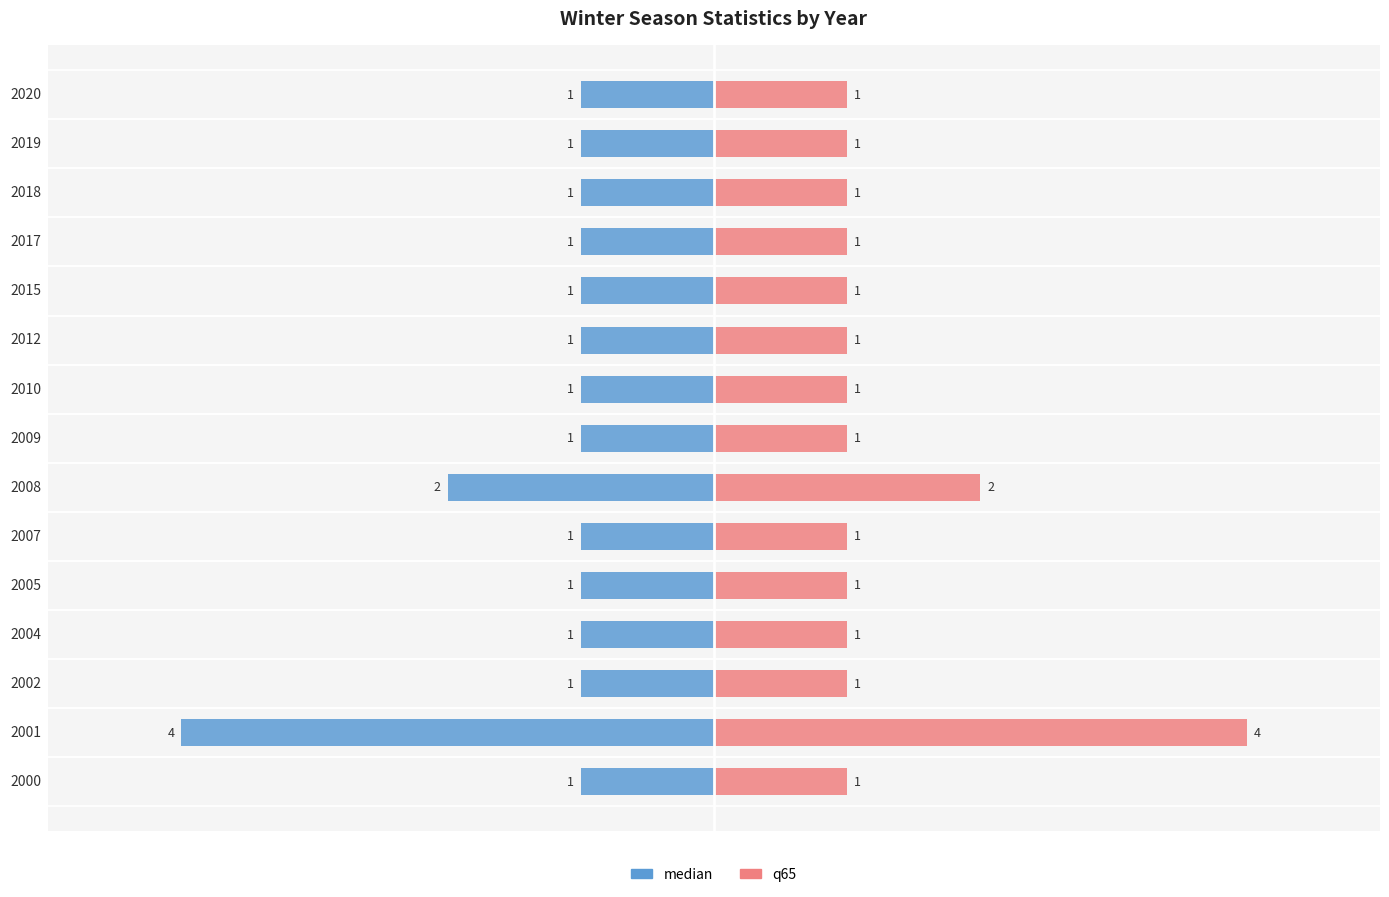

What position from the right is 0?

12